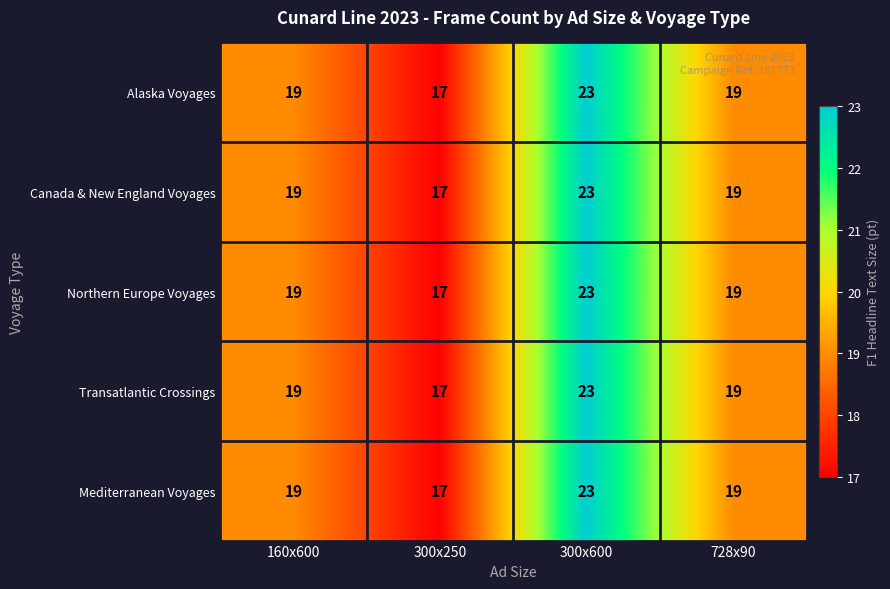

What is the average value of the Northern Europe Voyages series?

20